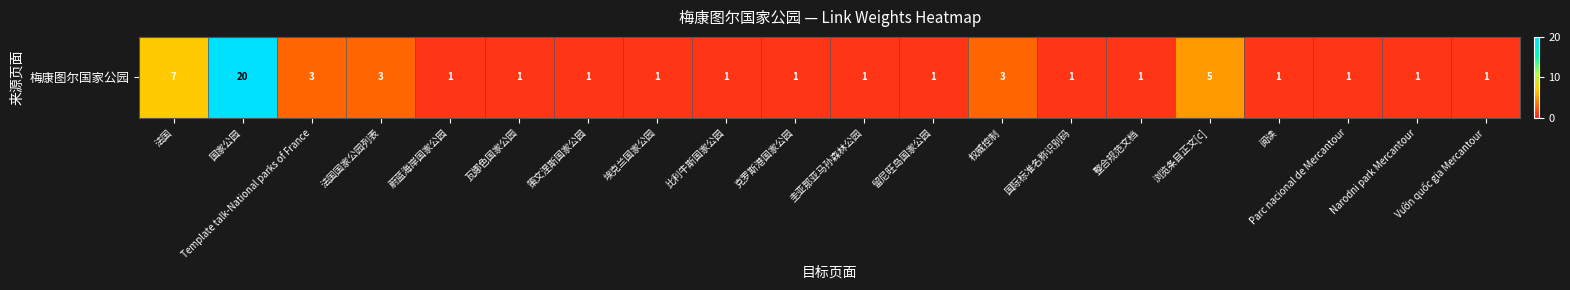

The value at 法国国家公园列表 is 3. True or false?

True